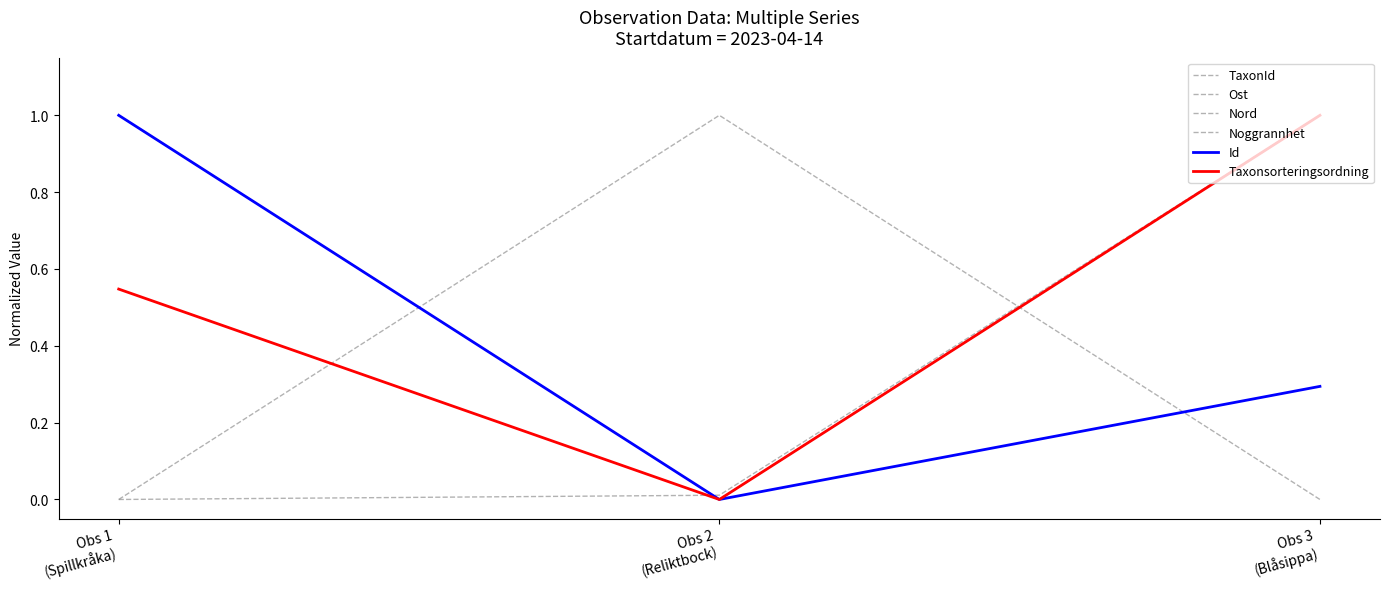

Is this an area chart (filled region under the line)?

No